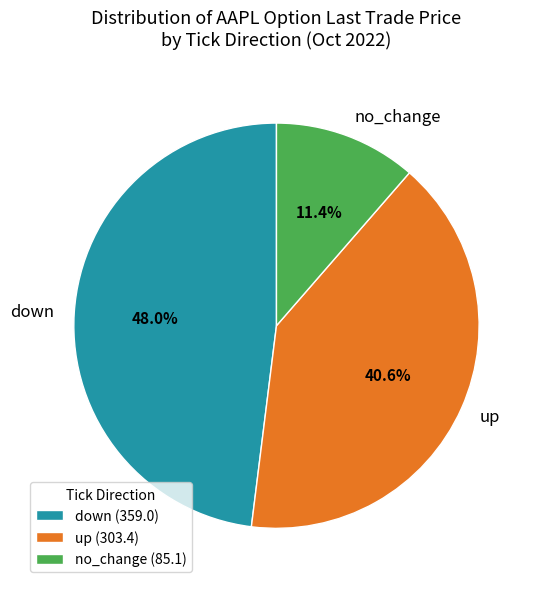

Between no_change and down, which is larger?

down